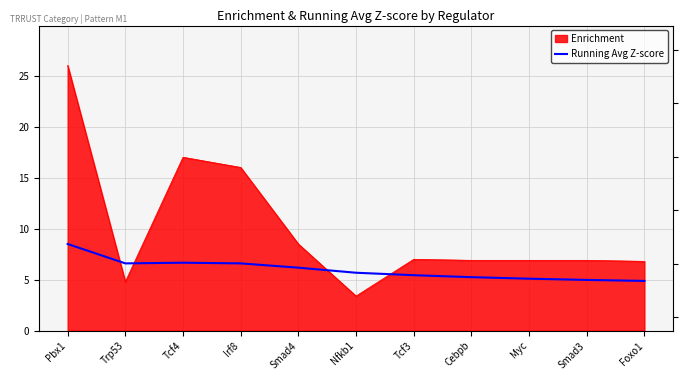

At which category does the data reach its first local peak?

Tcf4